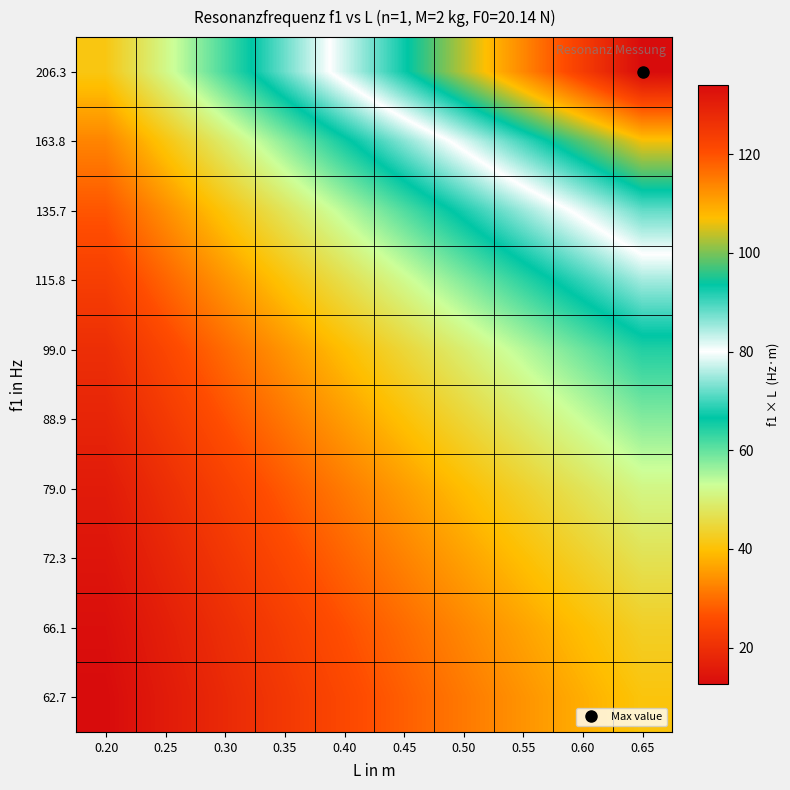

Reading left to right, what are all the values shown in this chart?

206.3: 0.20=41.3	0.25=51.6	0.30=61.9	0.35=72.2	0.40=82.5	0.45=92.8	0.50=103.2	0.55=113.5	0.60=123.8	0.65=134.1
163.8: 0.20=32.8	0.25=41.0	0.30=49.1	0.35=57.3	0.40=65.5	0.45=73.7	0.50=81.9	0.55=90.1	0.60=98.3	0.65=106.5
135.7: 0.20=27.1	0.25=33.9	0.30=40.7	0.35=47.5	0.40=54.3	0.45=61.1	0.50=67.8	0.55=74.6	0.60=81.4	0.65=88.2
115.8: 0.20=23.2	0.25=28.9	0.30=34.7	0.35=40.5	0.40=46.3	0.45=52.1	0.50=57.9	0.55=63.7	0.60=69.5	0.65=75.3
99.0: 0.20=19.8	0.25=24.7	0.30=29.7	0.35=34.6	0.40=39.6	0.45=44.5	0.50=49.5	0.55=54.4	0.60=59.4	0.65=64.3
88.9: 0.20=17.8	0.25=22.2	0.30=26.7	0.35=31.1	0.40=35.6	0.45=40.0	0.50=44.5	0.55=48.9	0.60=53.3	0.65=57.8
79.0: 0.20=15.8	0.25=19.7	0.30=23.7	0.35=27.6	0.40=31.6	0.45=35.5	0.50=39.5	0.55=43.4	0.60=47.4	0.65=51.3
72.3: 0.20=14.5	0.25=18.1	0.30=21.7	0.35=25.3	0.40=28.9	0.45=32.5	0.50=36.1	0.55=39.8	0.60=43.4	0.65=47.0
66.1: 0.20=13.2	0.25=16.5	0.30=19.8	0.35=23.1	0.40=26.4	0.45=29.7	0.50=33.0	0.55=36.4	0.60=39.7	0.65=43.0
62.7: 0.20=12.5	0.25=15.7	0.30=18.8	0.35=21.9	0.40=25.1	0.45=28.2	0.50=31.3	0.55=34.5	0.60=37.6	0.65=40.7